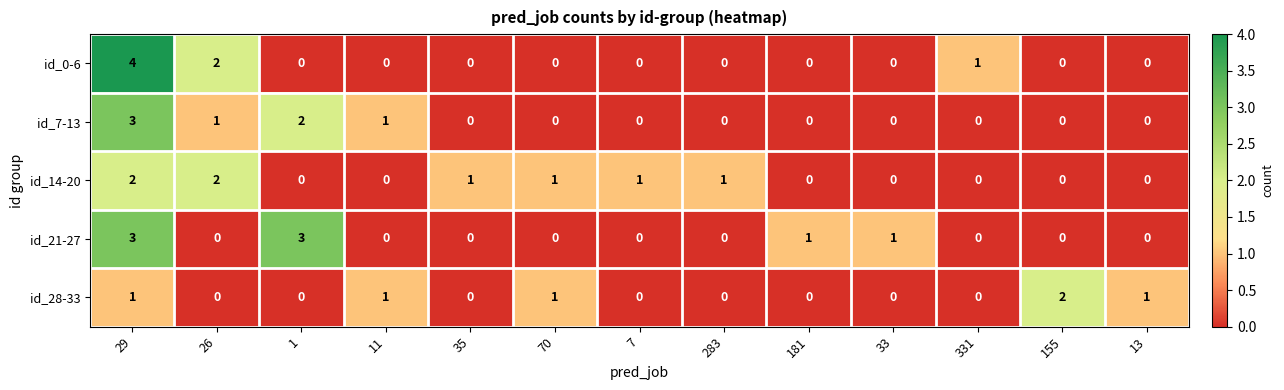

The value of id_7-13 at 33 is 1. True or false?

False